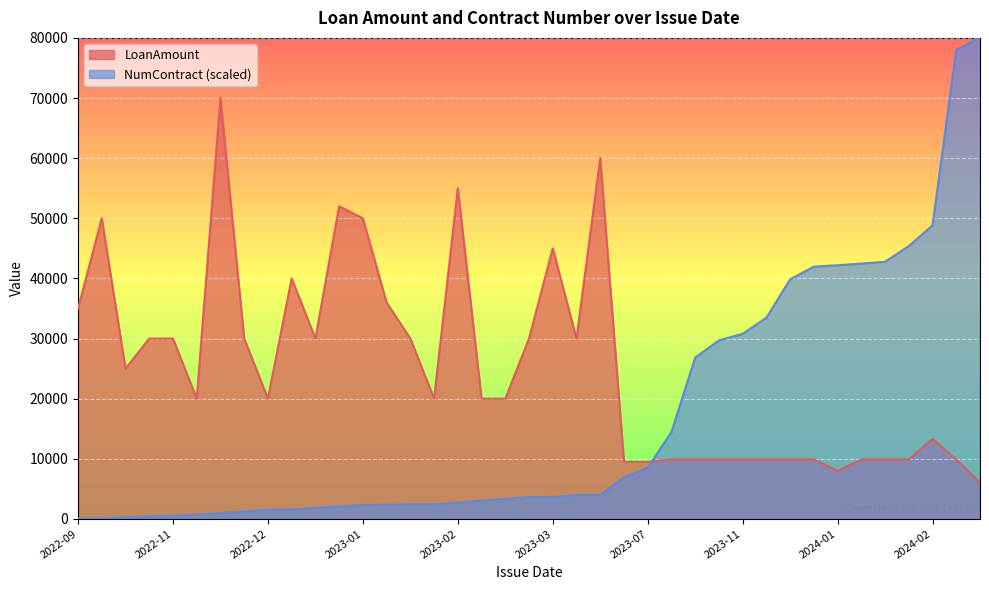

Rank the series by their maximum value, from lowest to highest.

LoanAmount, NumContract